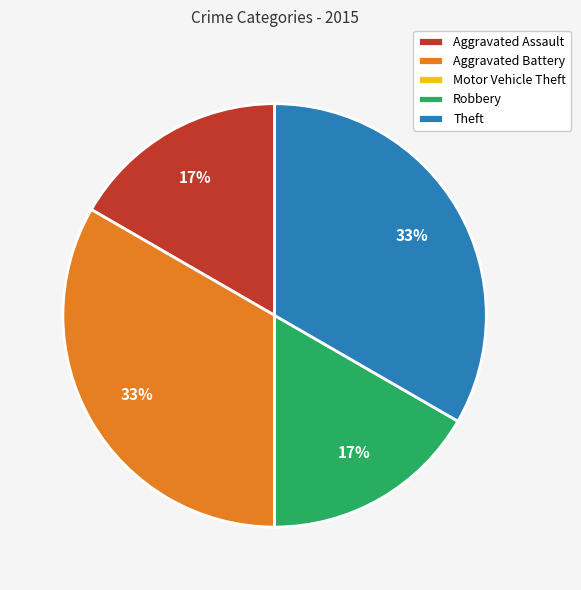

Is it true that Aggravated Battery is 21% of the pie?

False